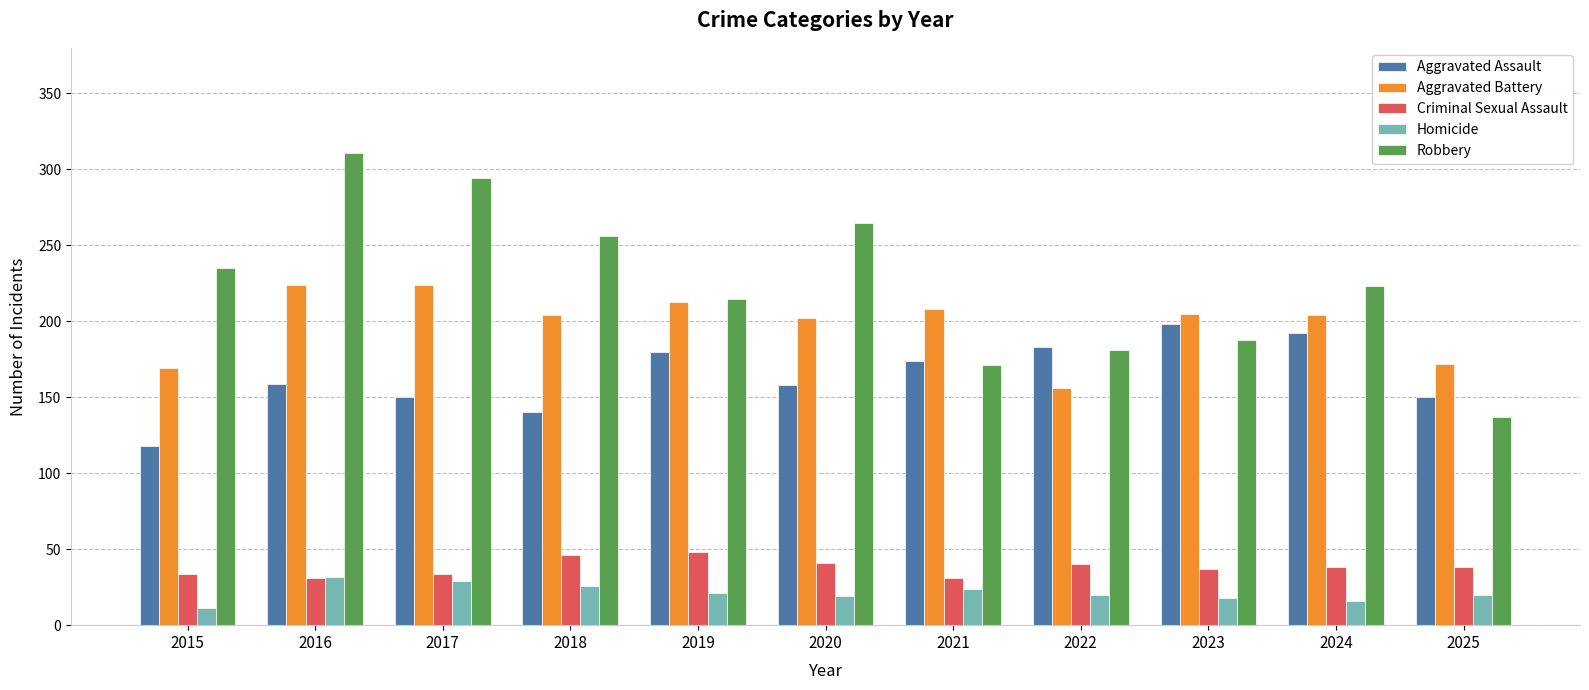

What is the smallest value displayed?

11